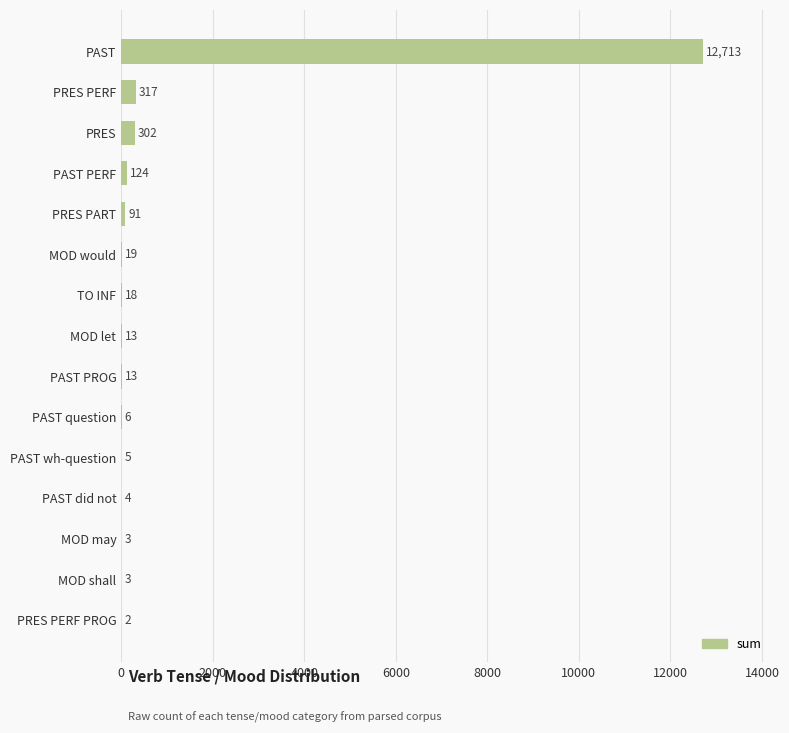

Is it true that the value at TO INF is 18?

True